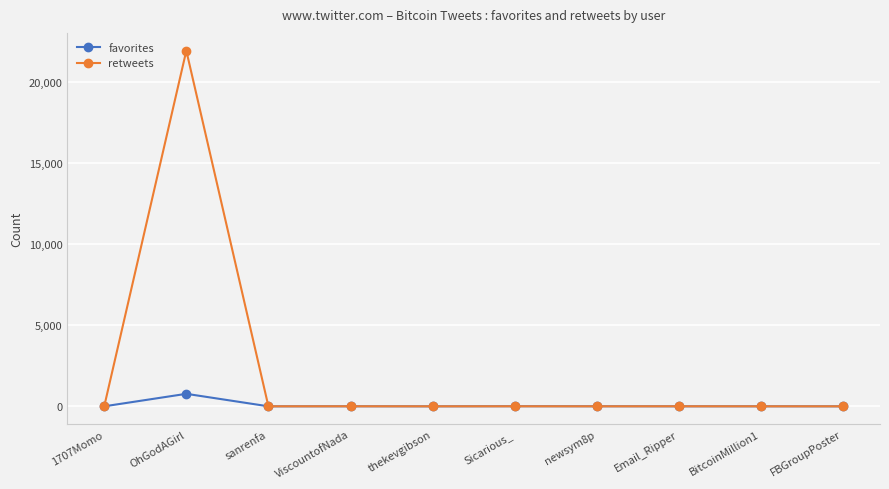

Rank the series at OhGodAGirl from highest to lowest value.

retweets, favorites